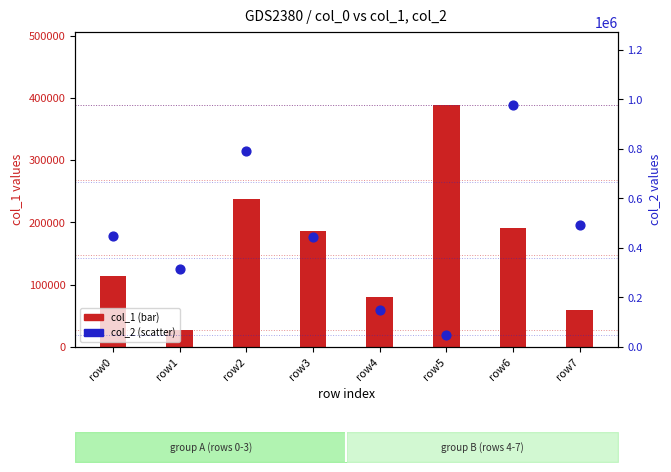

Is the value of col_2 (scatter) at row0 greater than the value of col_1 (bar) at row3?

Yes